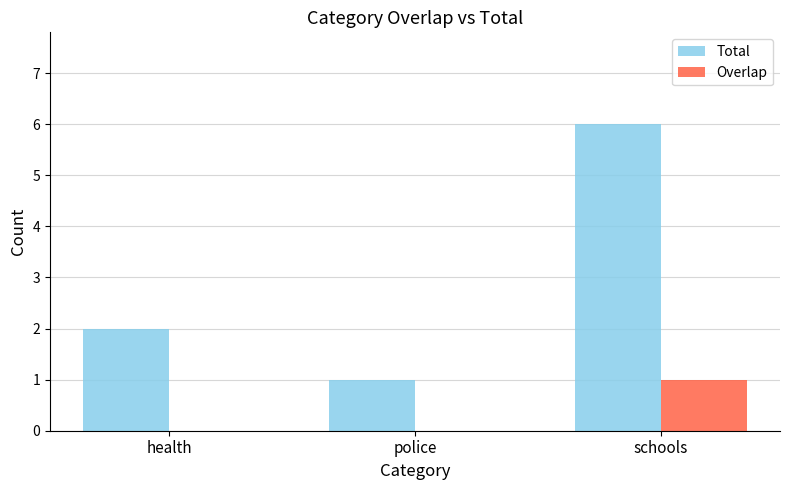

What is the average value of the Total series?

3